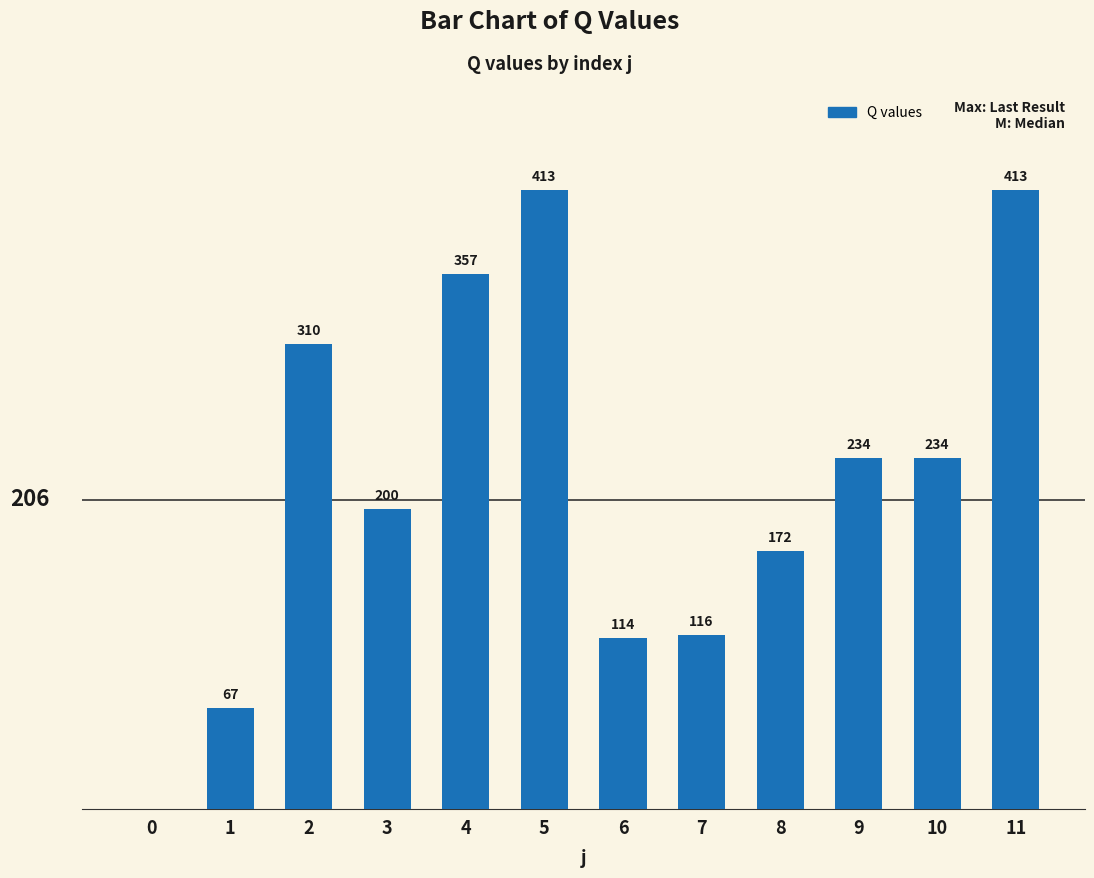

The chart shows a value of 716.3 at 5. True or false?

False